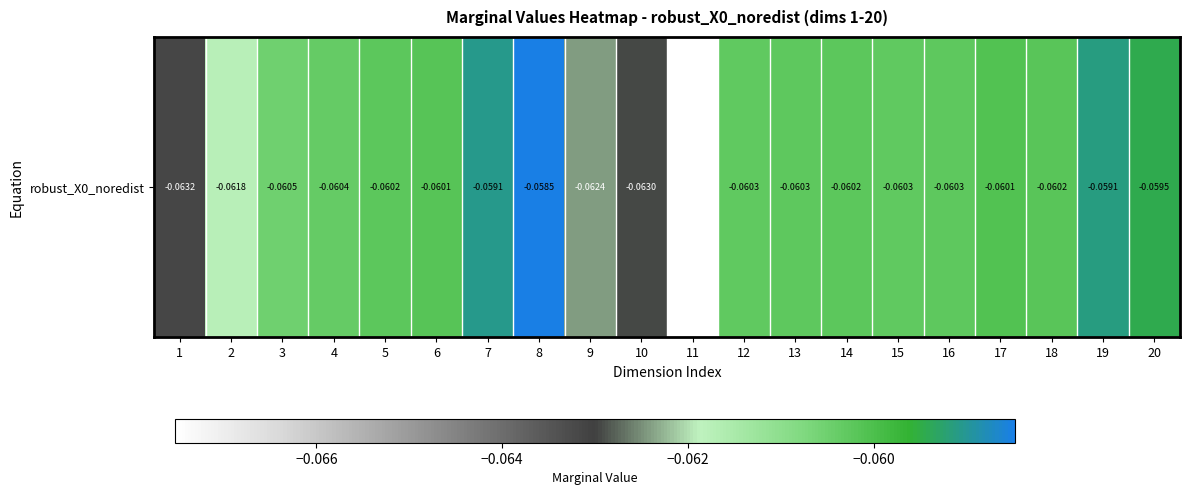

Rank the categories by value from lowest to highest.

11, 1, 10, 9, 2, 3, 4, 15, 12, 16, 13, 14, 5, 18, 6, 17, 20, 19, 7, 8